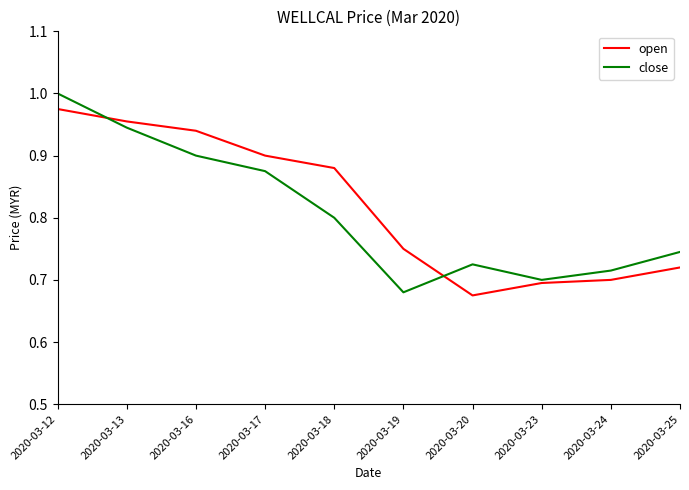

At which label is close closest to 0?

2020-03-19